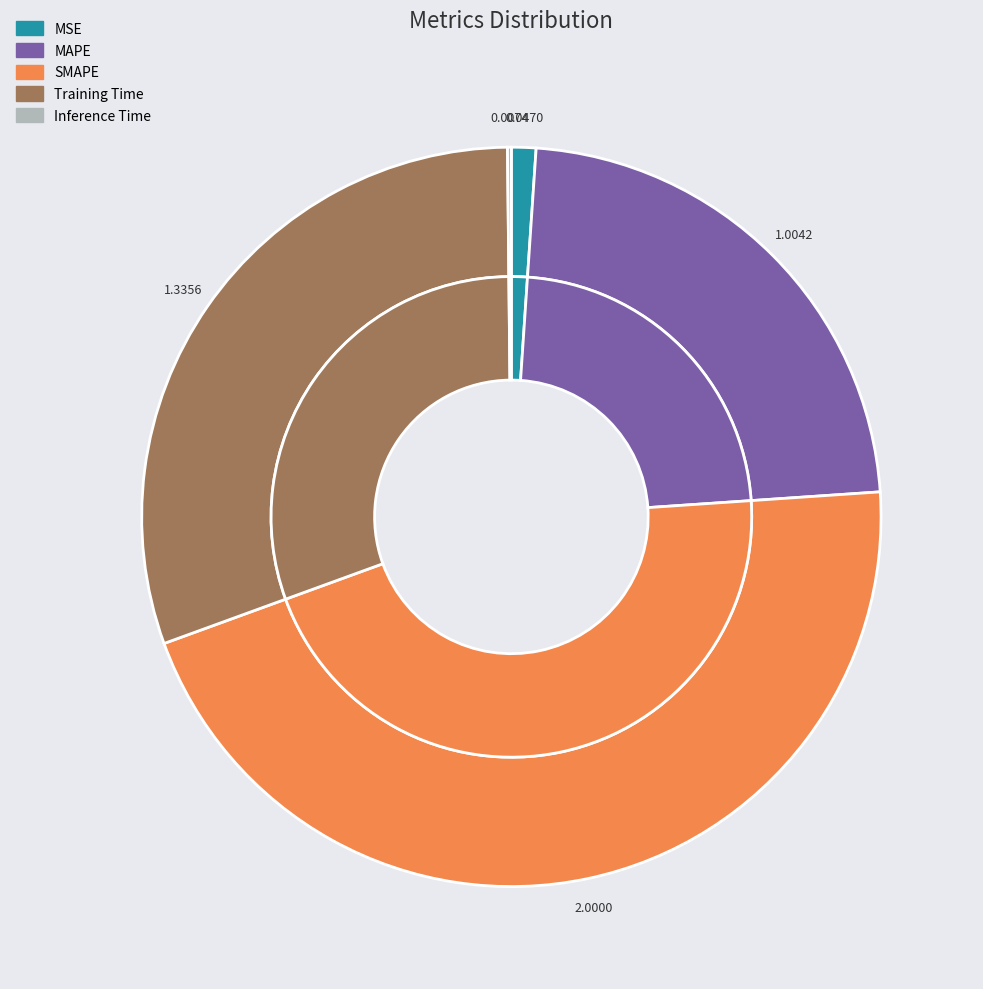

Between MSE and MAPE, which is larger?

MAPE